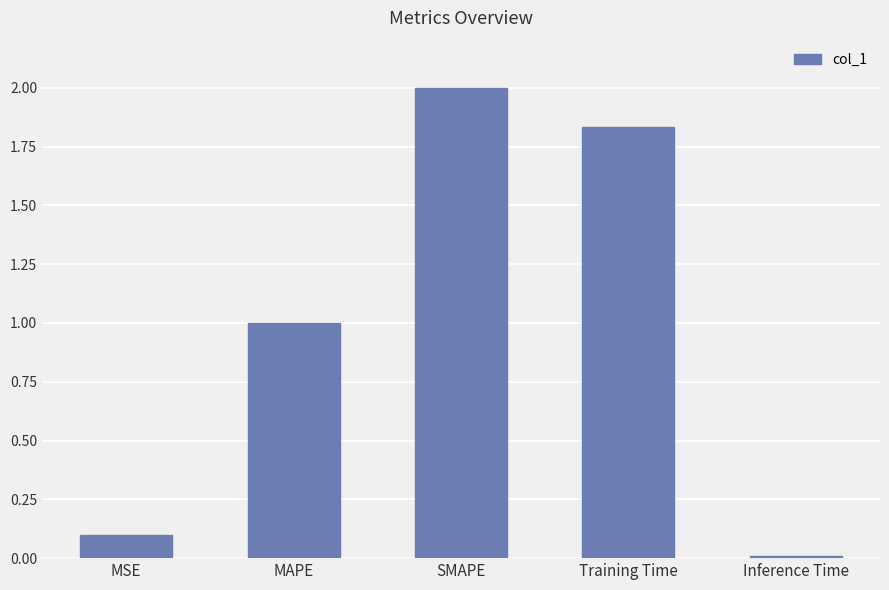

Where does the data first go above 1?

MAPE